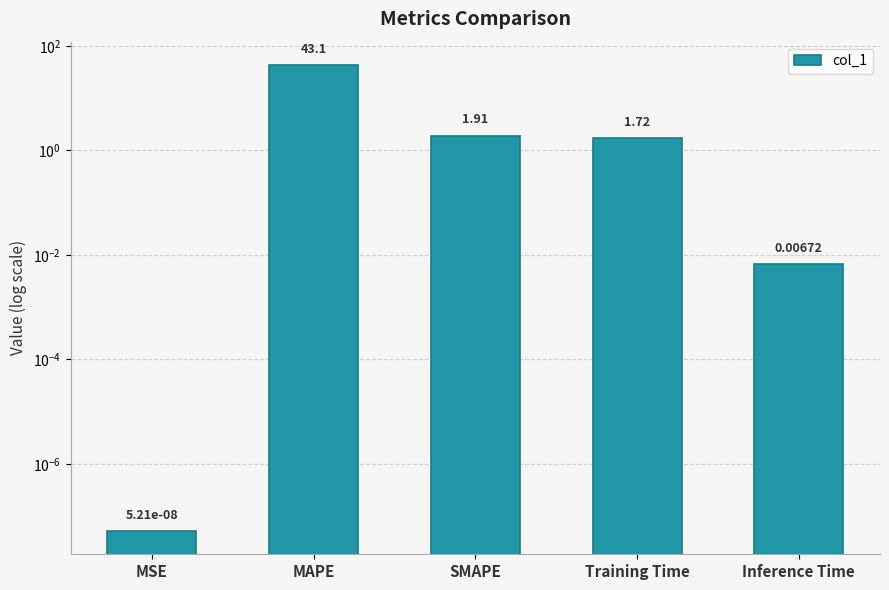

What is the average value?

9.4